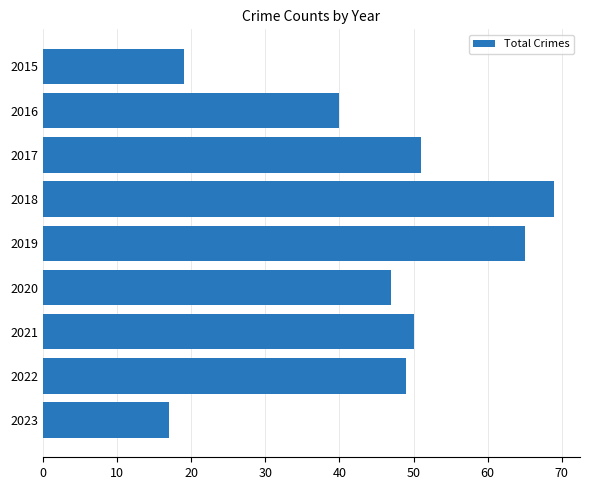

Between 2017 and 2019, which is larger?

2019